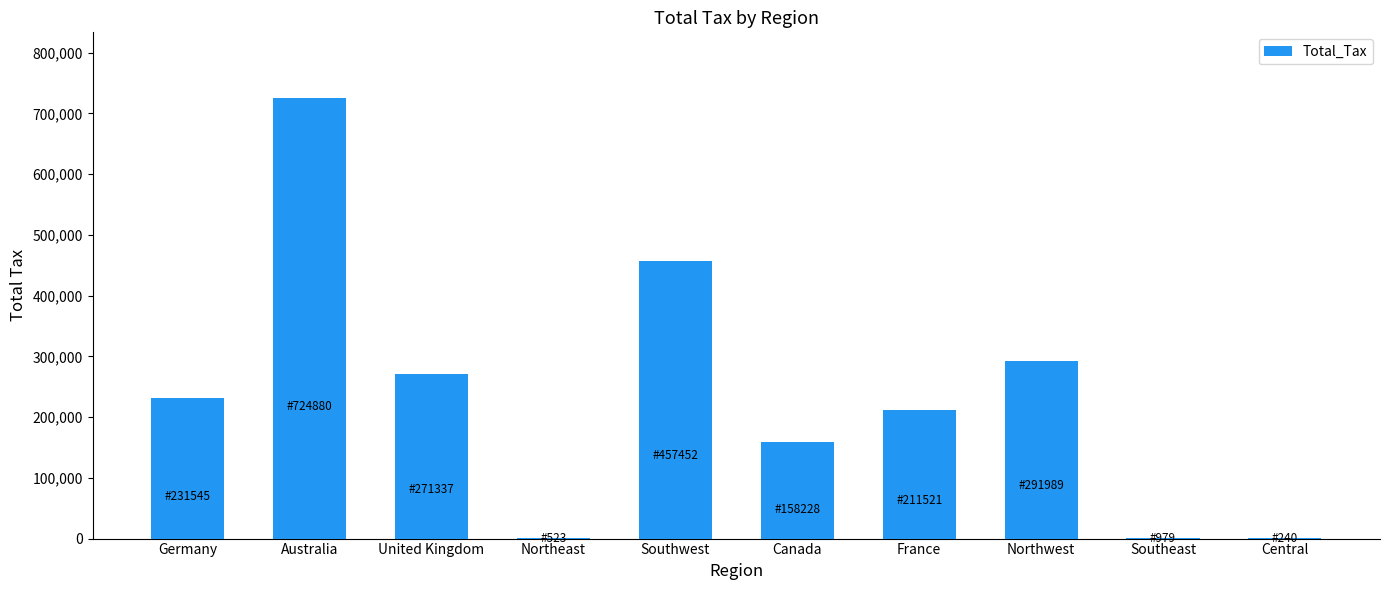

Where is the data nearest to the value 362560?

Northwest